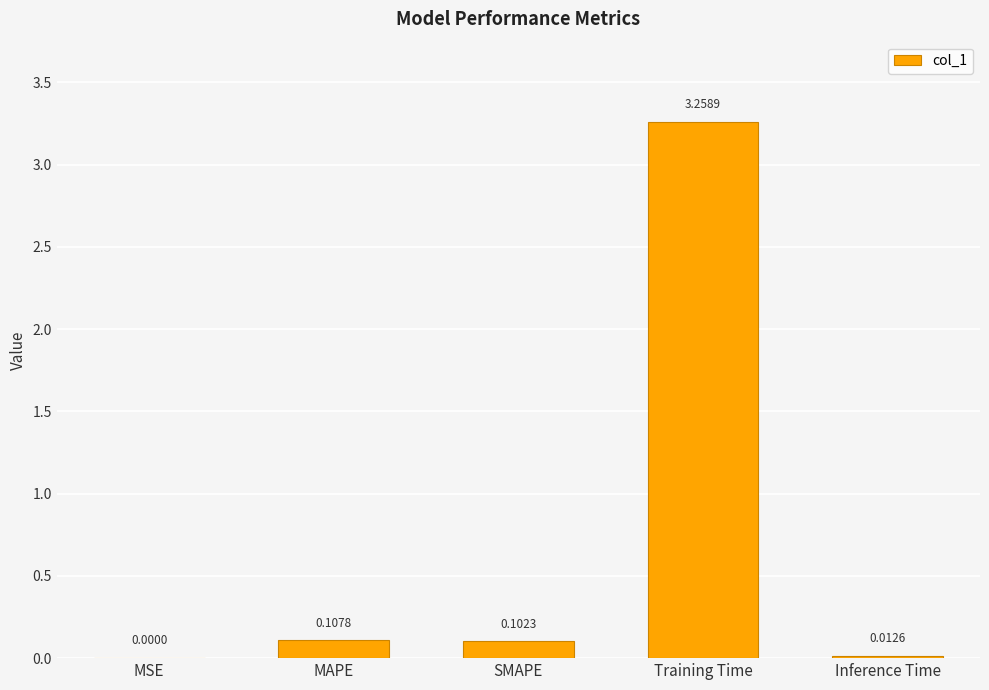

Which label corresponds to the largest value in the chart?

Training Time